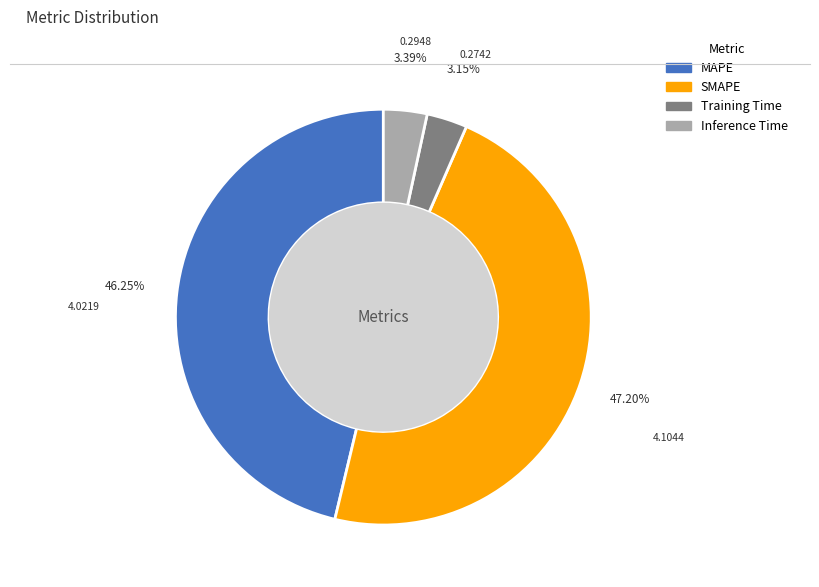

To the nearest percent, what is the difference between the Inference Time and MAPE slice percentages?

43%